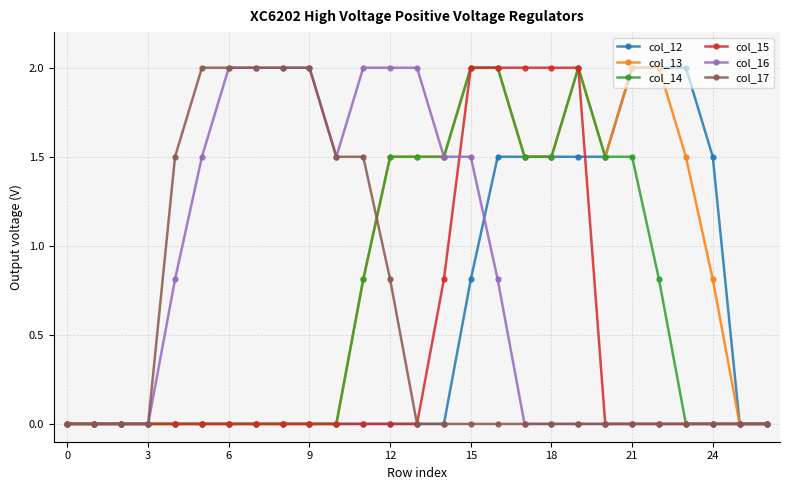

At how many categories does at least one series exceed 1?

21